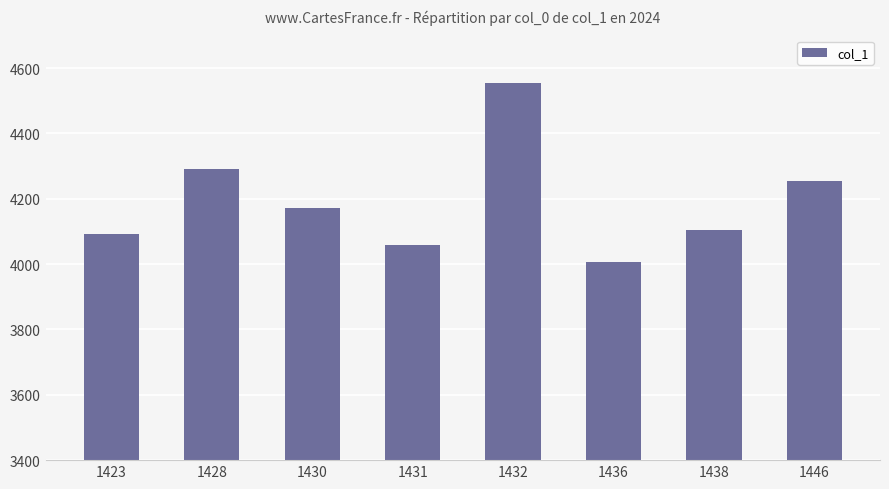

What is the maximum value shown in the chart?

4554.4